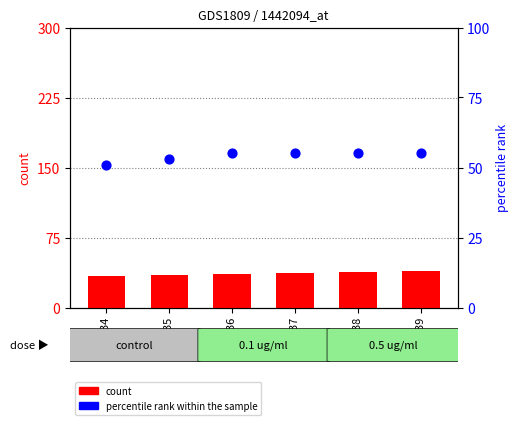

Which series has the largest total across all categories?

percentile rank within the sample